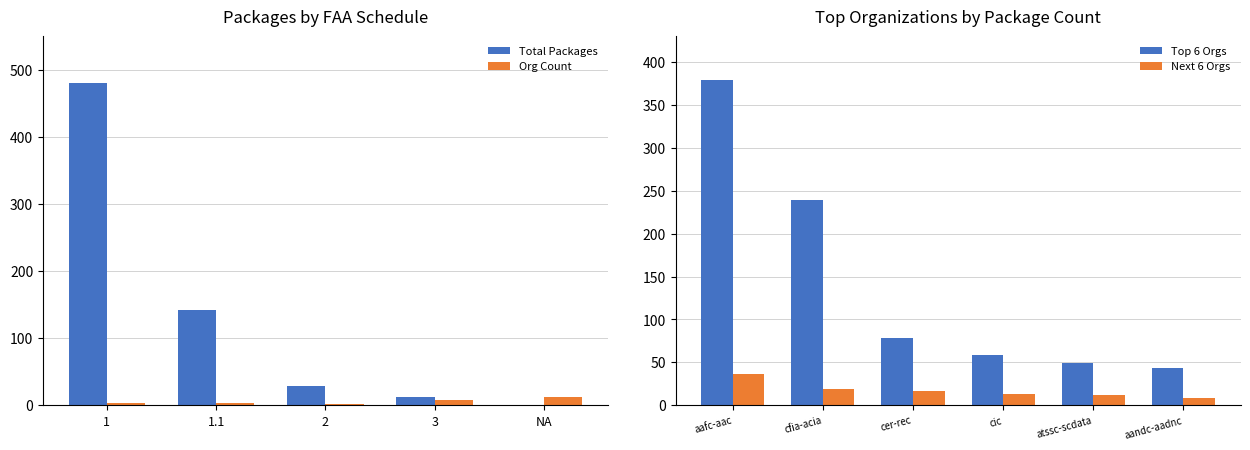

True or false: Org Count has a value of 12 at NA.

True